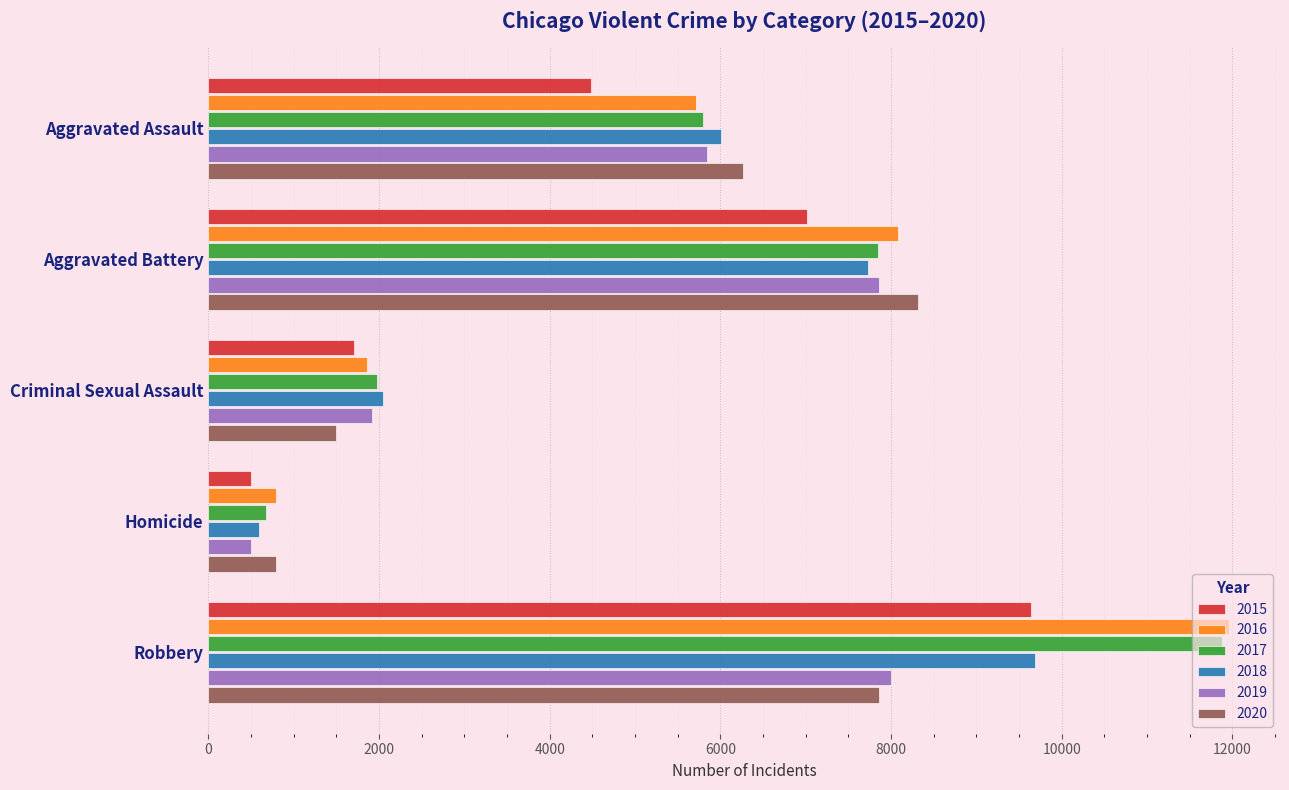

Between Aggravated Battery and Criminal Sexual Assault, which series saw the biggest shift?

2020